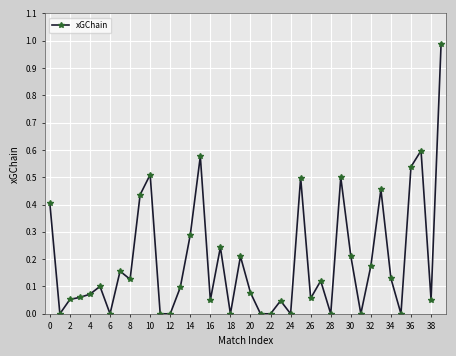

What is the maximum value shown in the chart?

1.0